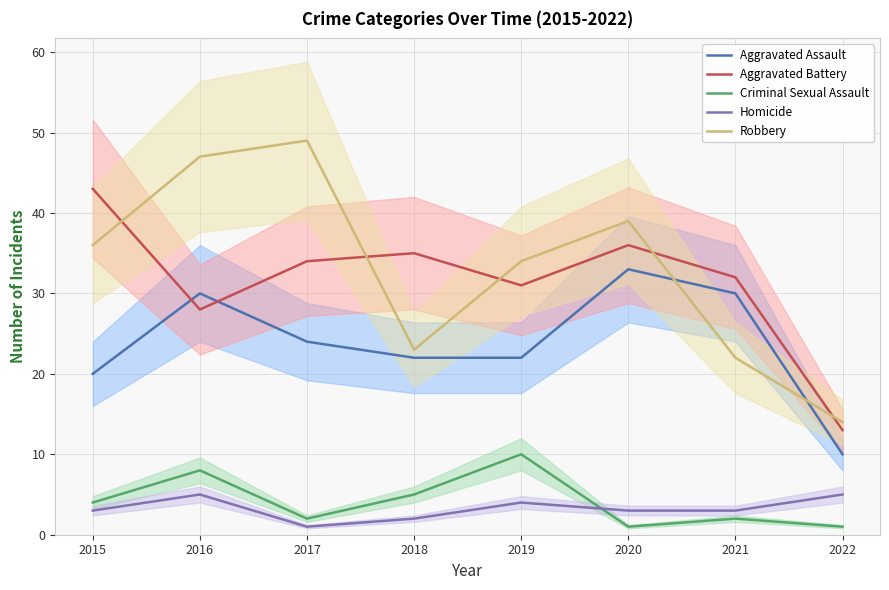

True or false: Aggravated Assault and Homicide intersect in this chart.

False